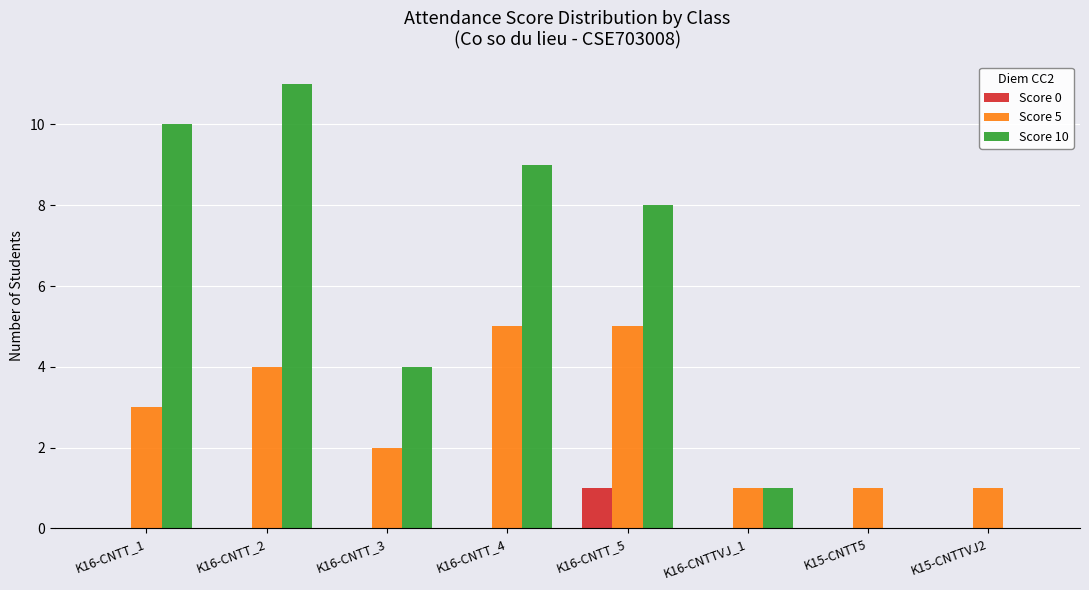

Which series has the largest range (max minus min)?

Score 10